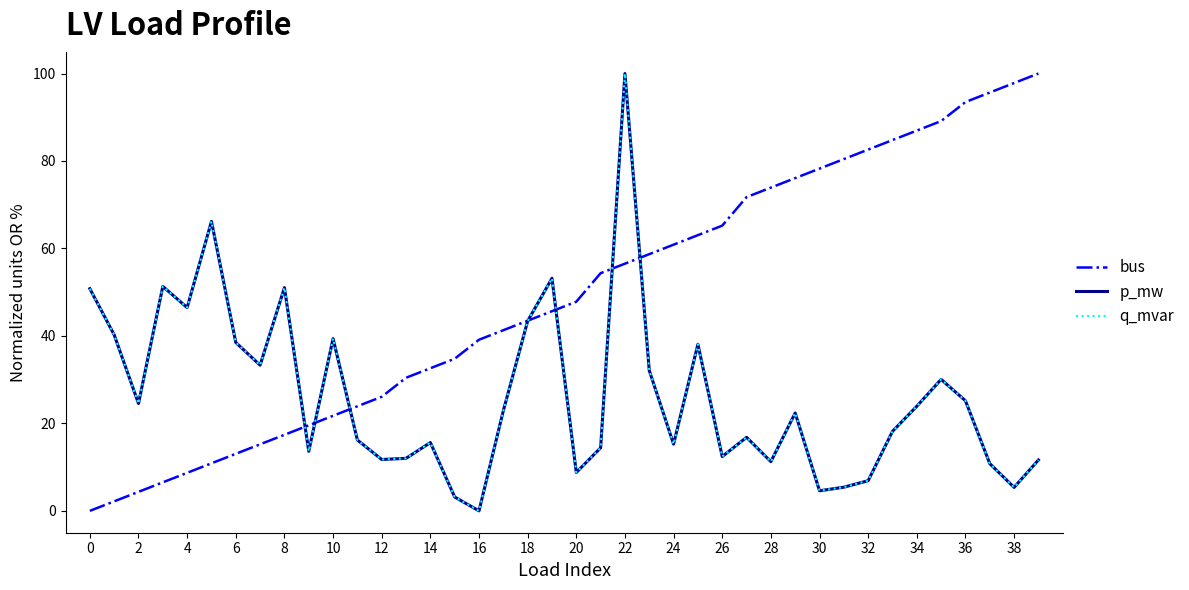

Is this an area chart (filled region under the line)?

No